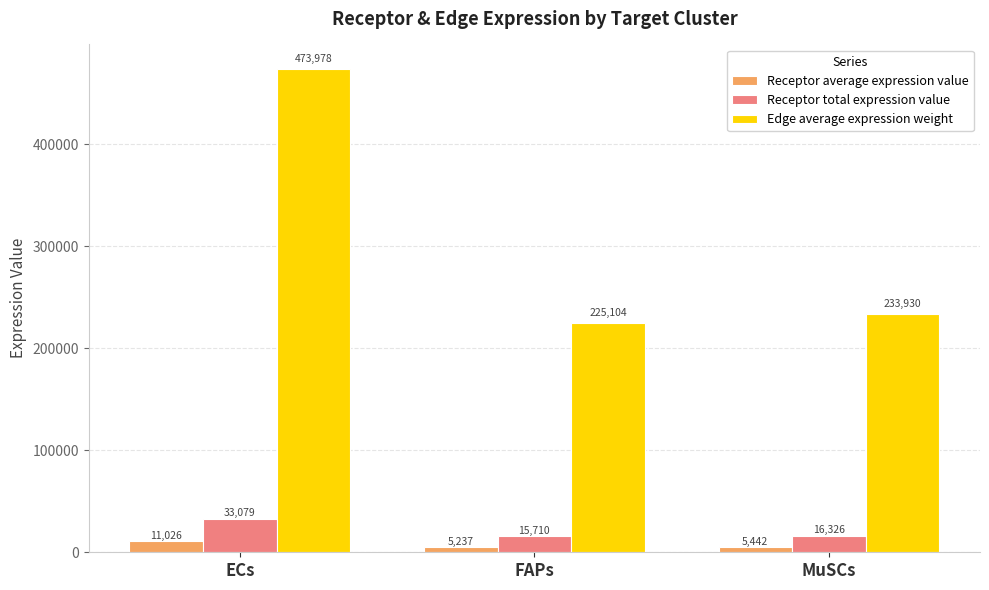

List the series in order of their peak value, highest first.

Edge average expression weight, Receptor total expression value, Receptor average expression value